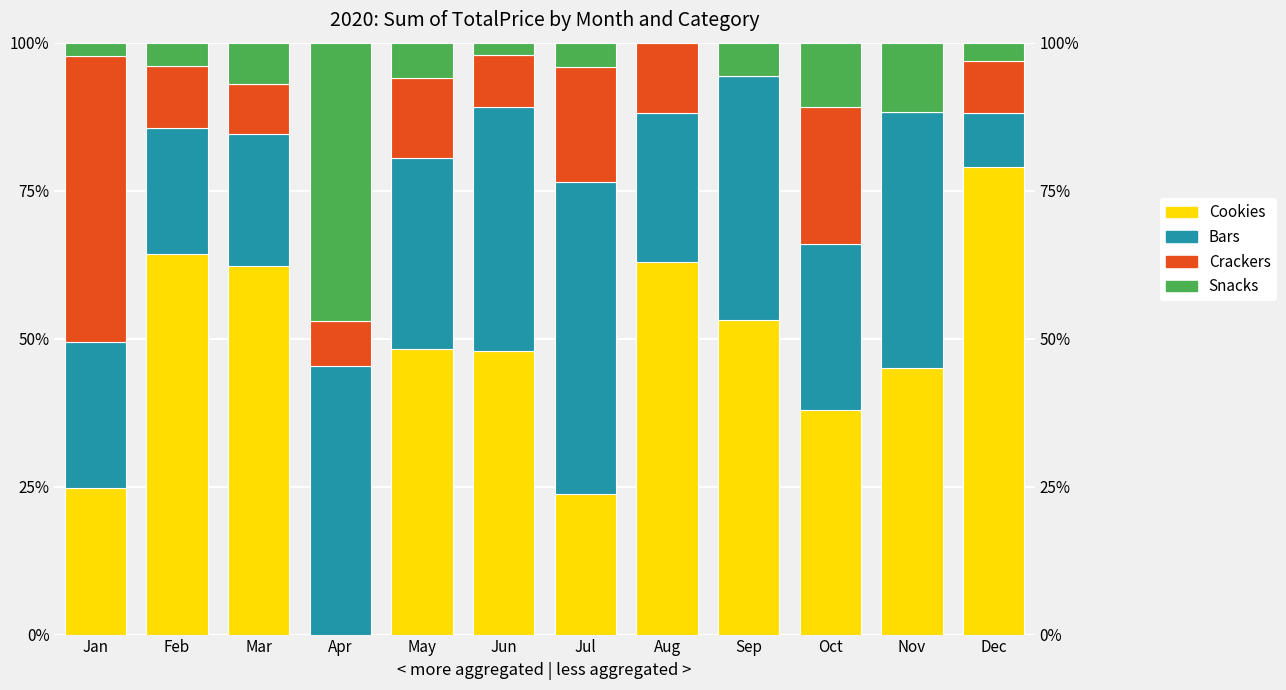

What is the difference between the second highest and second lowest values in the Crackers series?

23.1